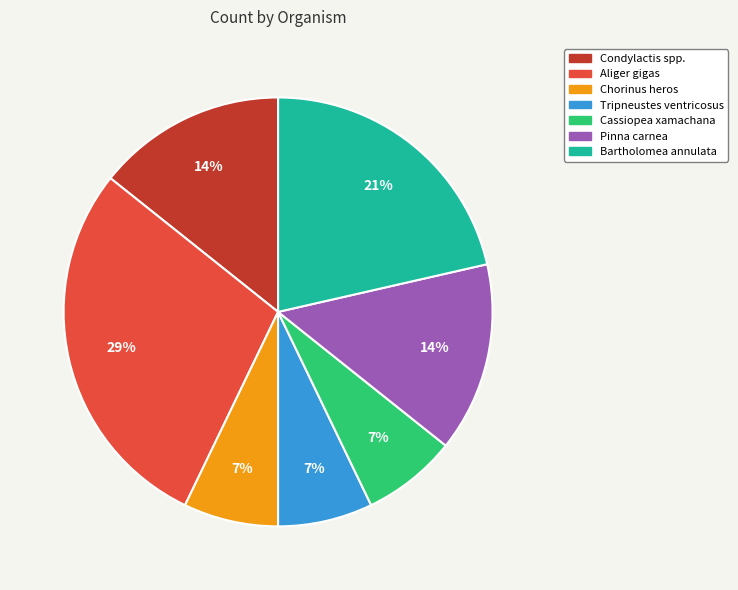

Which slice is the largest?

Aliger gigas